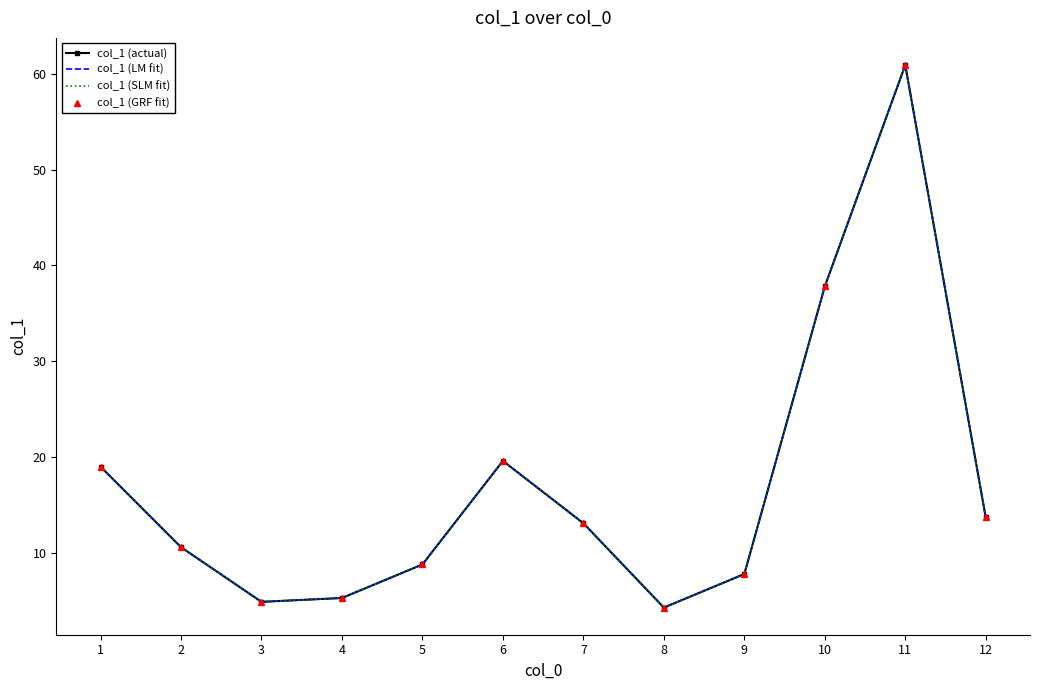

How many data points in col_1 (GRF fit) are less than 13?

6